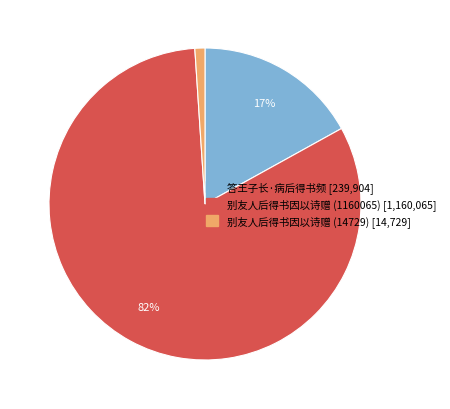

Combined, do 别友人后得书因以诗赠 (14729) [14,729] and 答王子长·病后得书频 [239,904] account for over 50%?

No